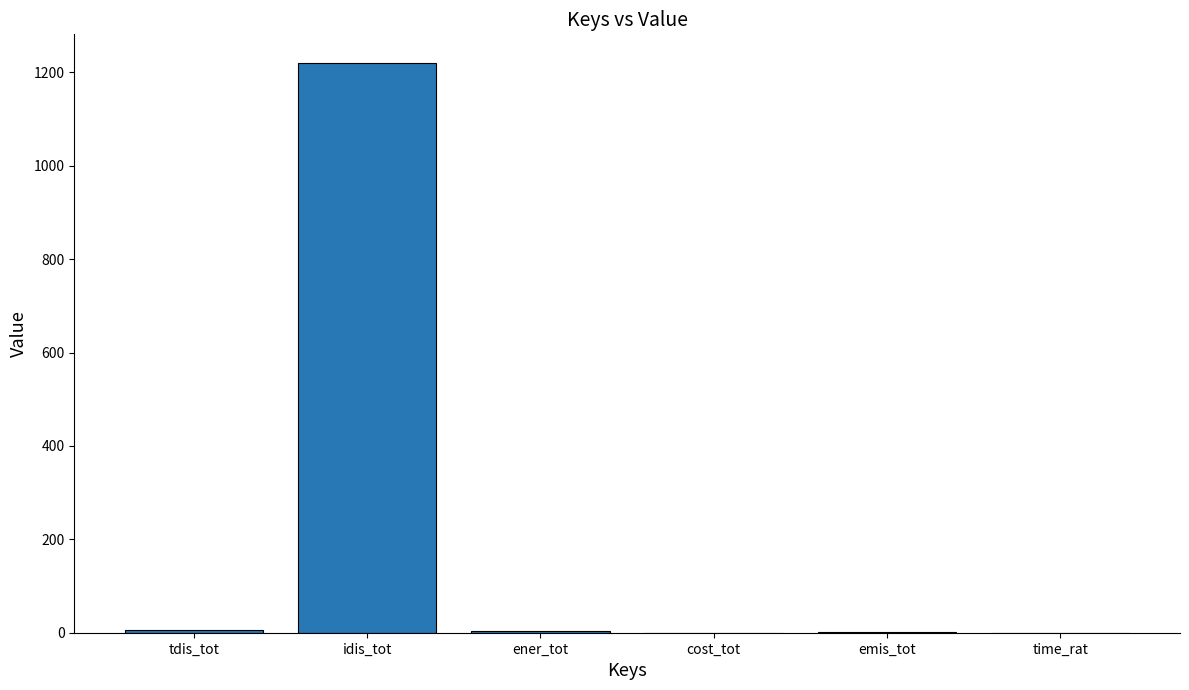

Which label corresponds to the largest value in the chart?

idis_tot